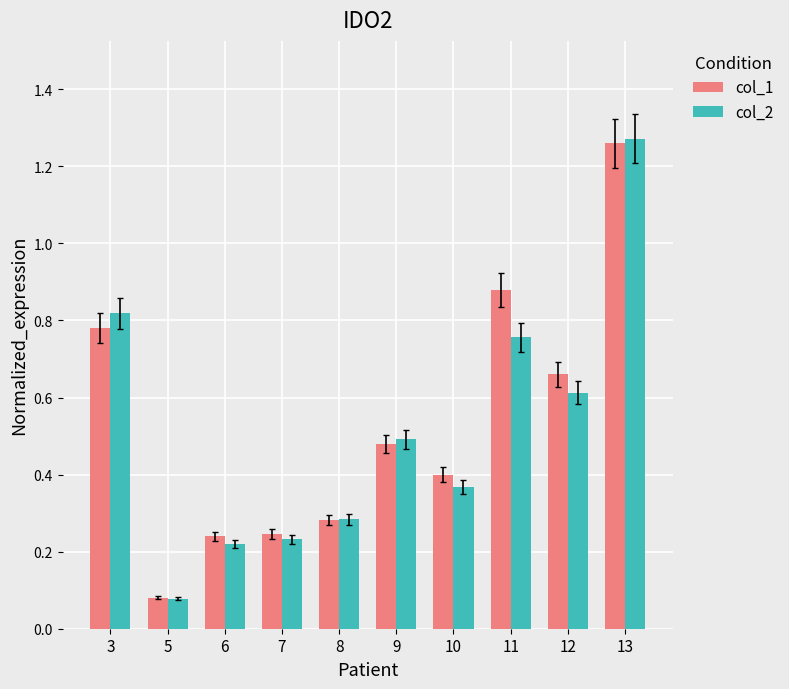

What is the sum of all col_2 values?

5.1